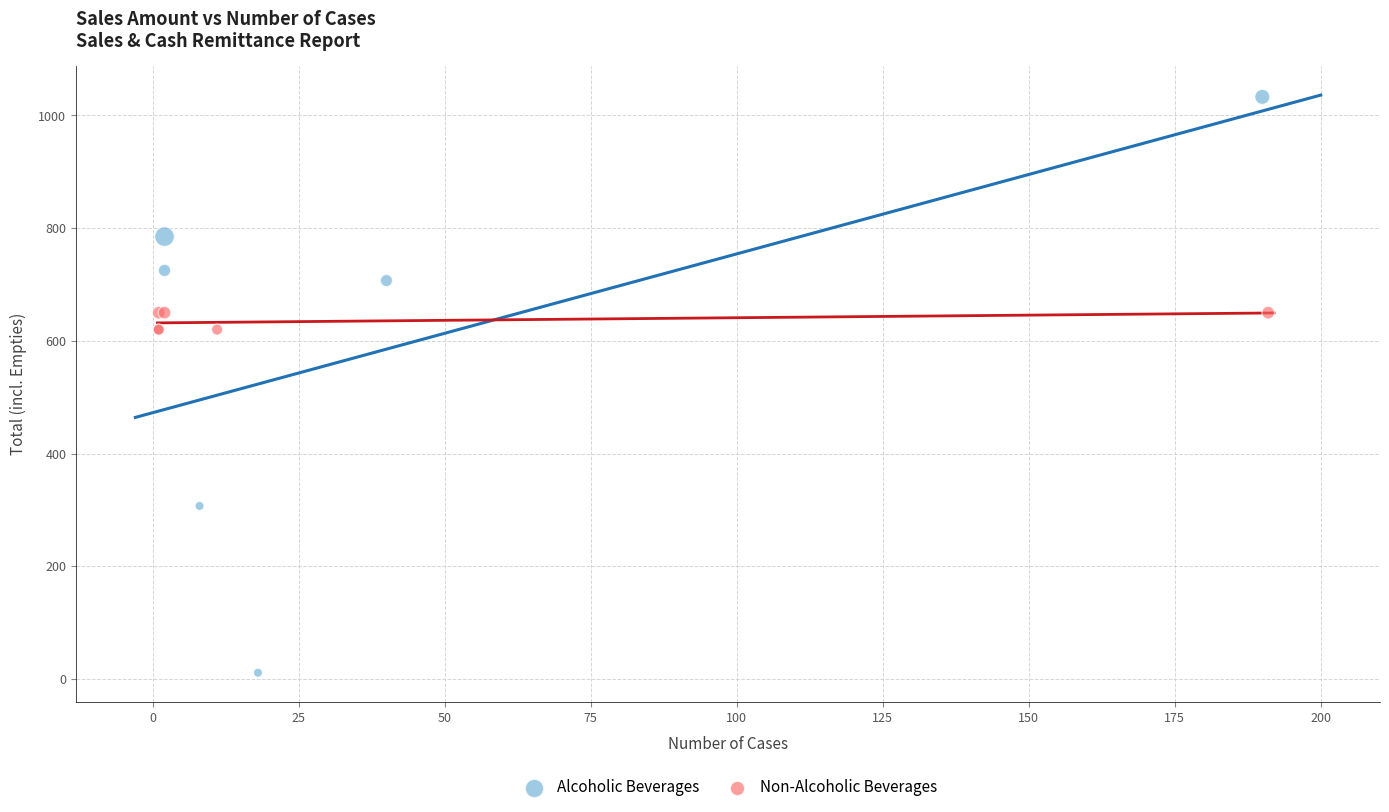

Which series reaches the minimum Y coordinate?

Alcoholic Beverages